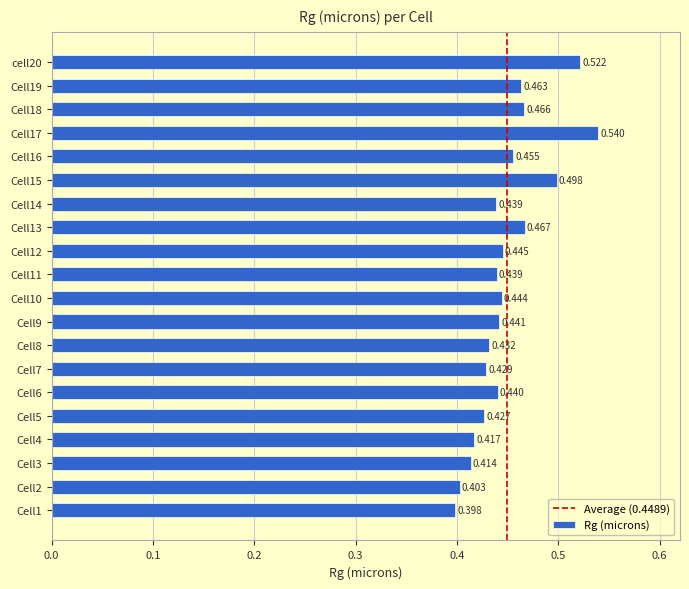

Where is the data nearest to the value 0?

Cell1